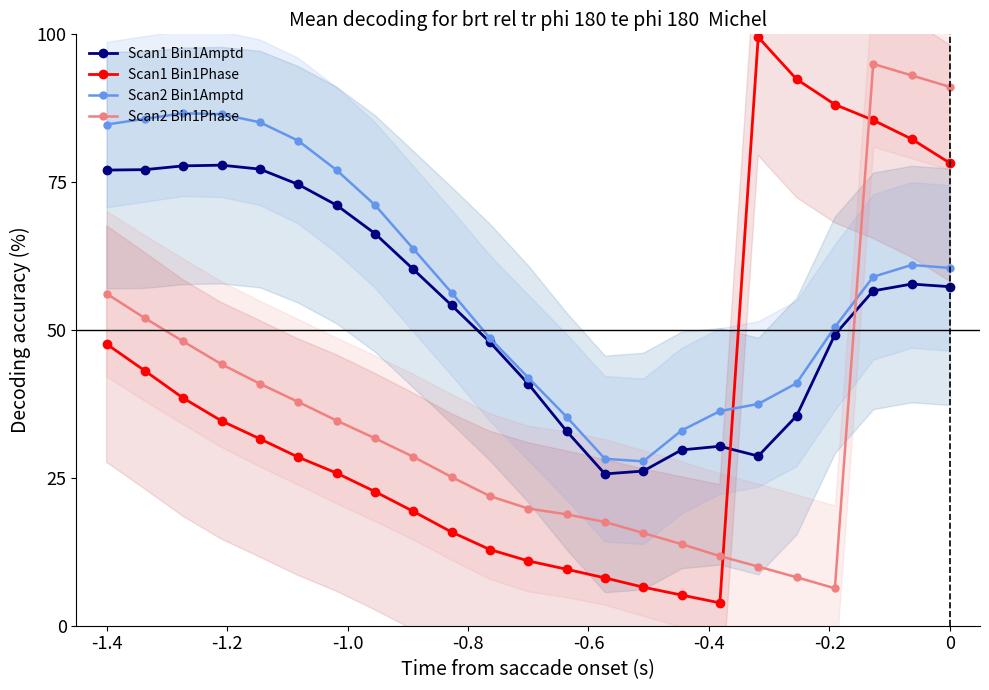

At how many categories does at least one series exceed 92?

4